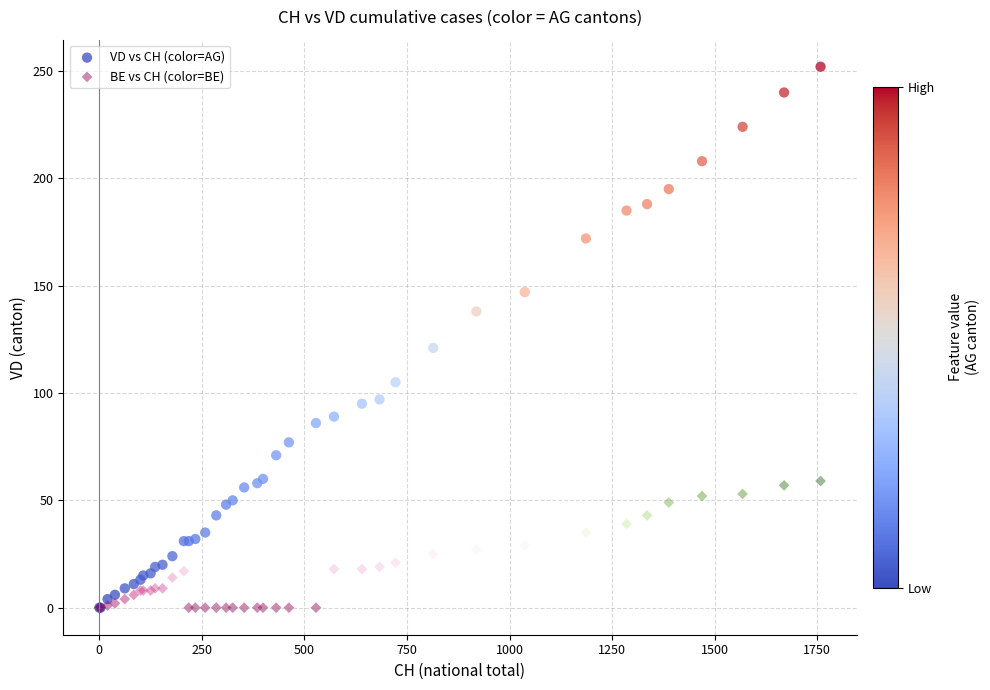

In the VD vs CH (color=AG) series, what Y value is closest to 126?

121